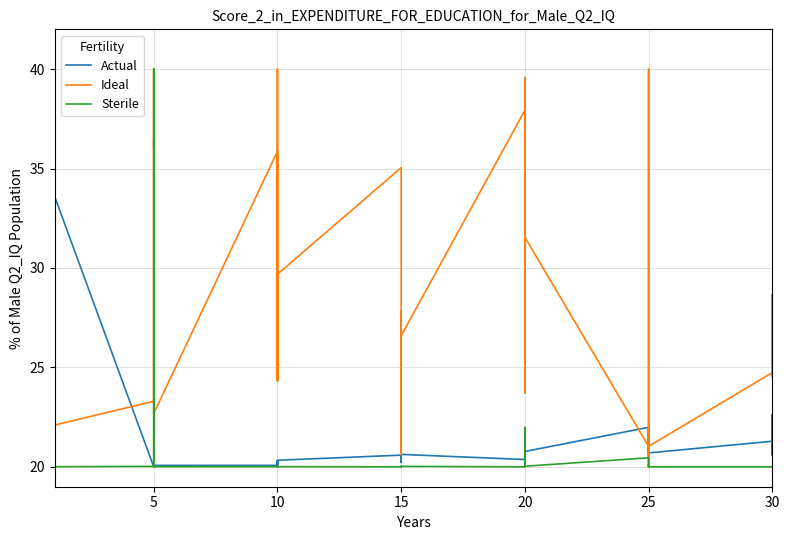

What is the label of the 10th point from the left?

5